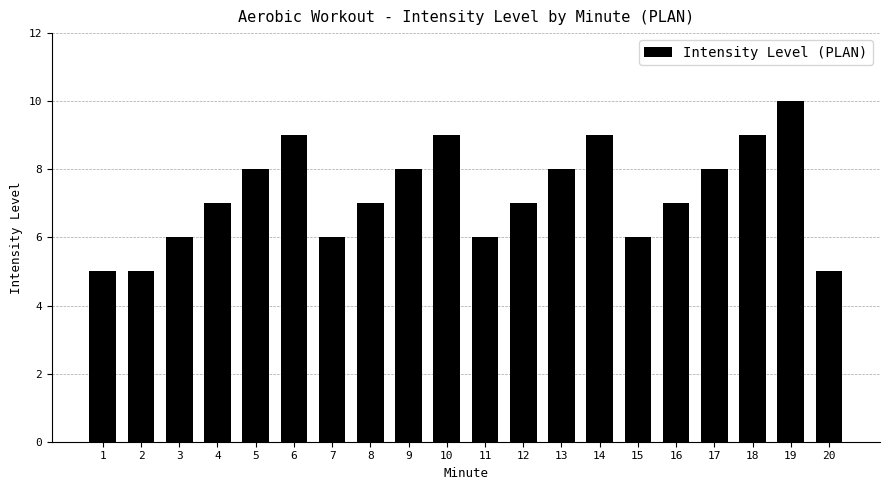

True or false: the data shows 7 at 2.

False